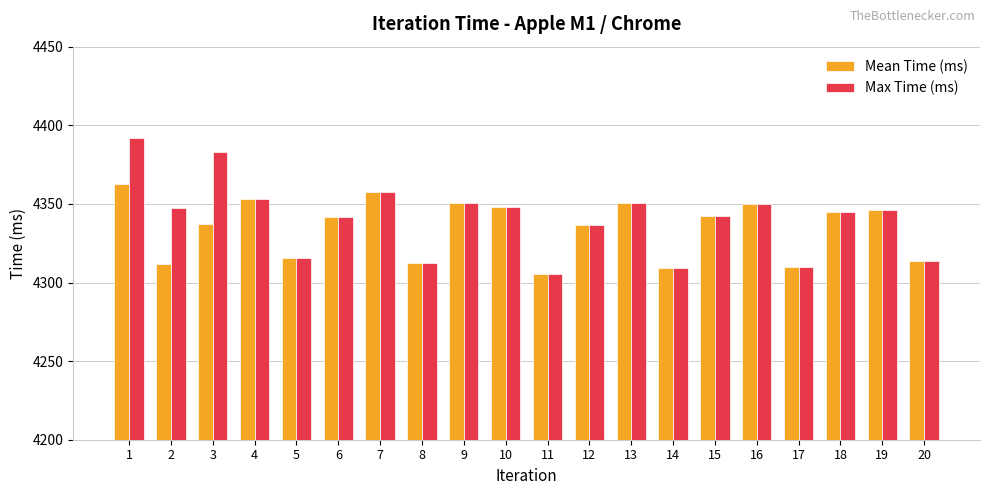

Are the bars horizontal?

No